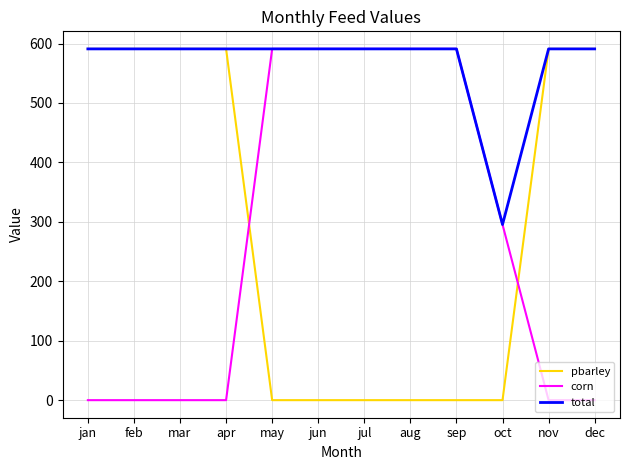

True or false: corn and pbarley cross at least once.

True